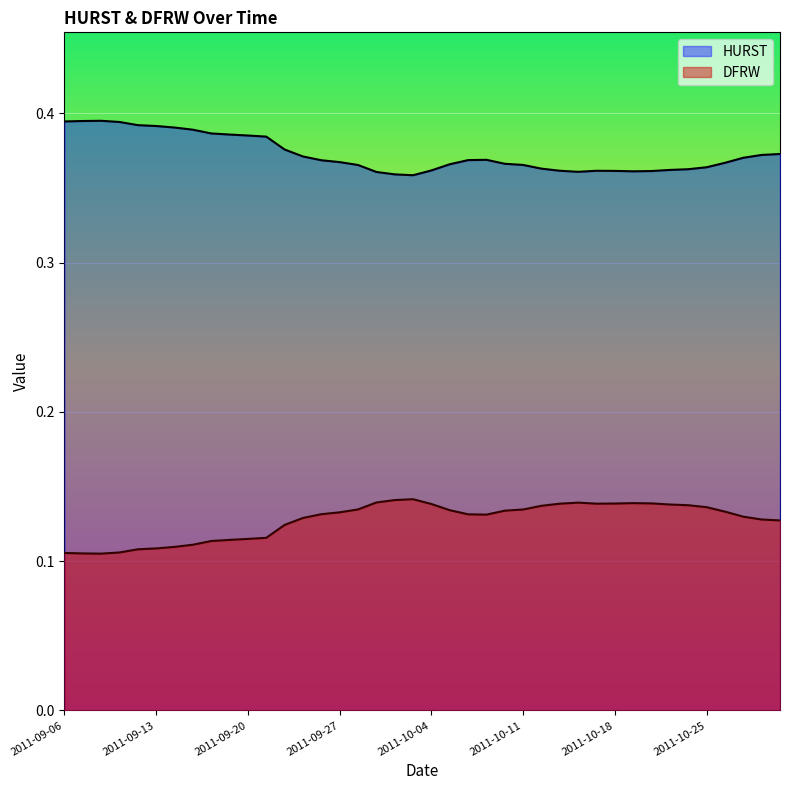

The value of DFRW at 2011-09-14 is 0.2. True or false?

False